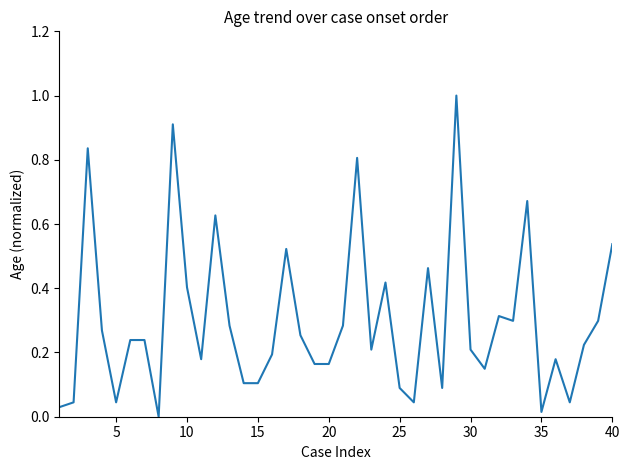

What is the maximum value shown in the chart?

1.0